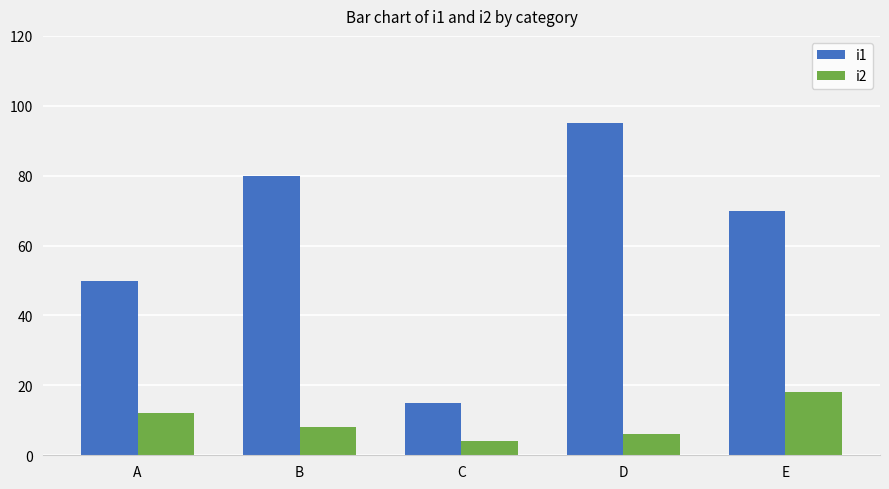

Reading right to left, what are all the values shown in this chart?

i1: E=70	D=95	C=15	B=80	A=50
i2: E=18	D=6	C=4	B=8	A=12